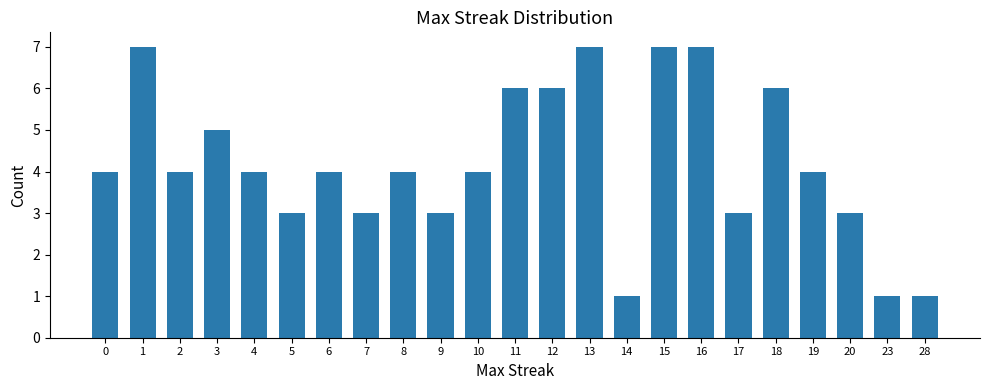

Is it true that the value at 13 is 11?

False